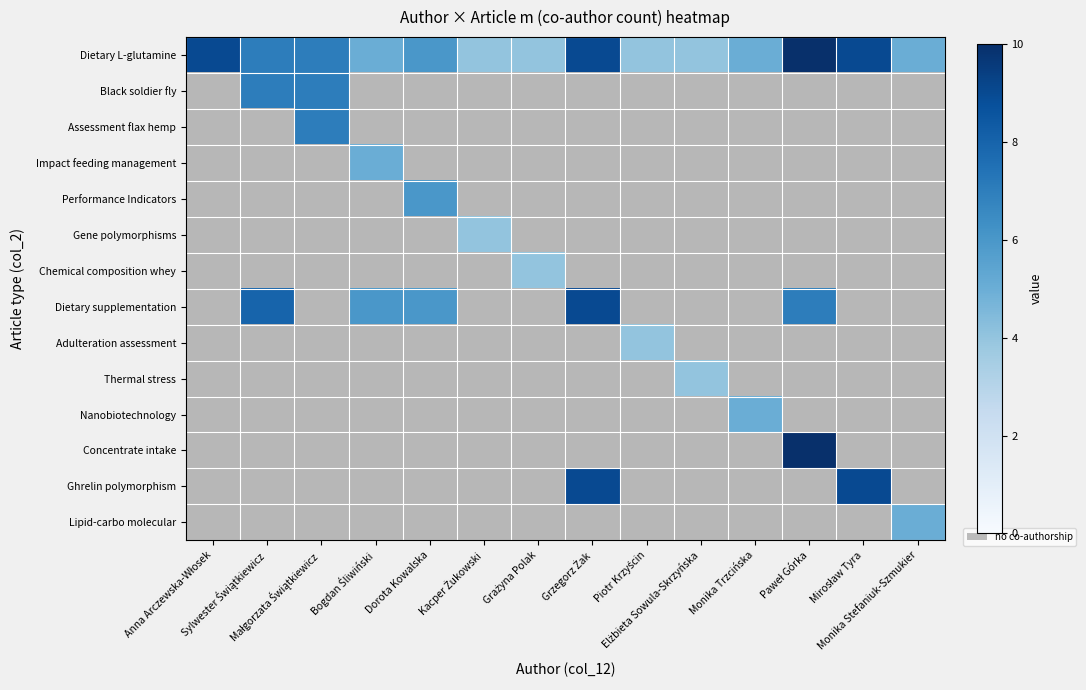

What is the sum of all Performance Indicators values?

6